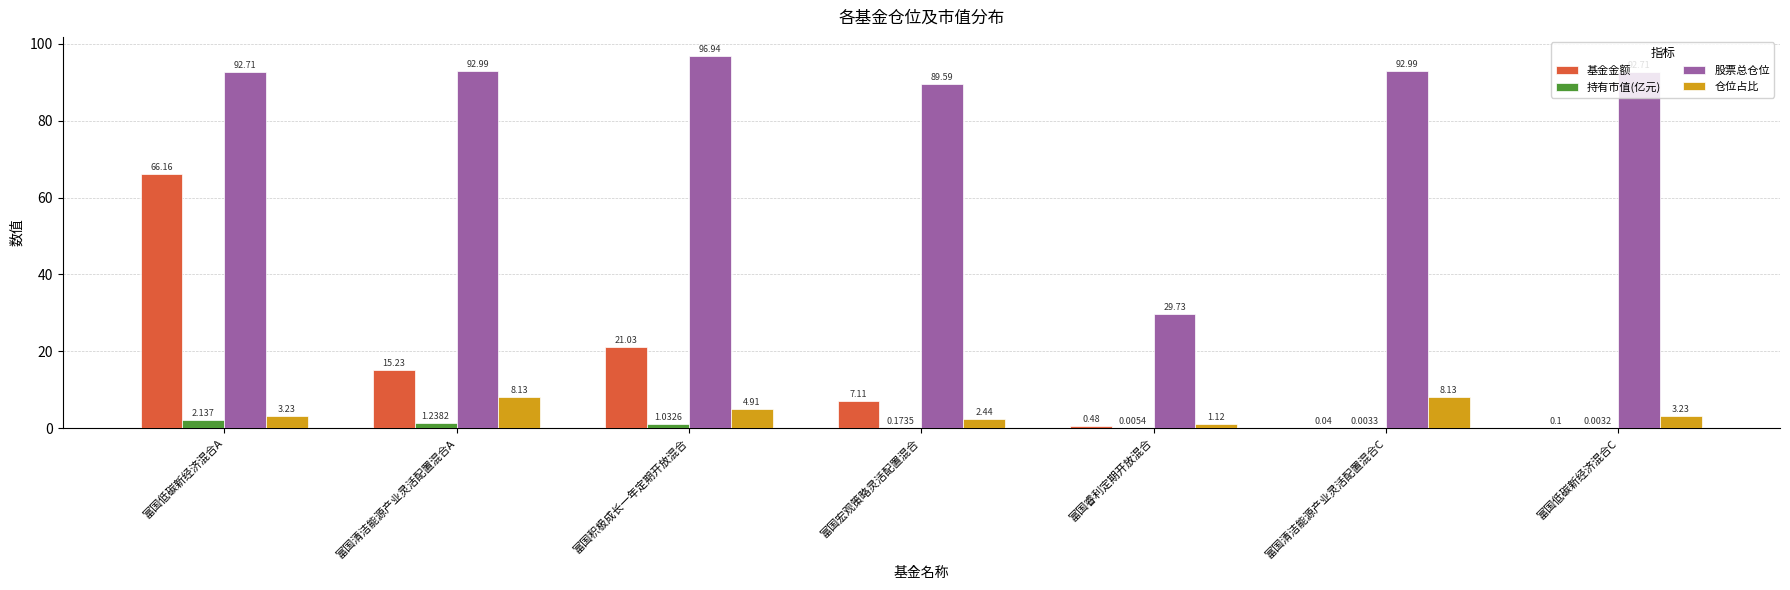

Which series has the largest total across all categories?

股票总仓位